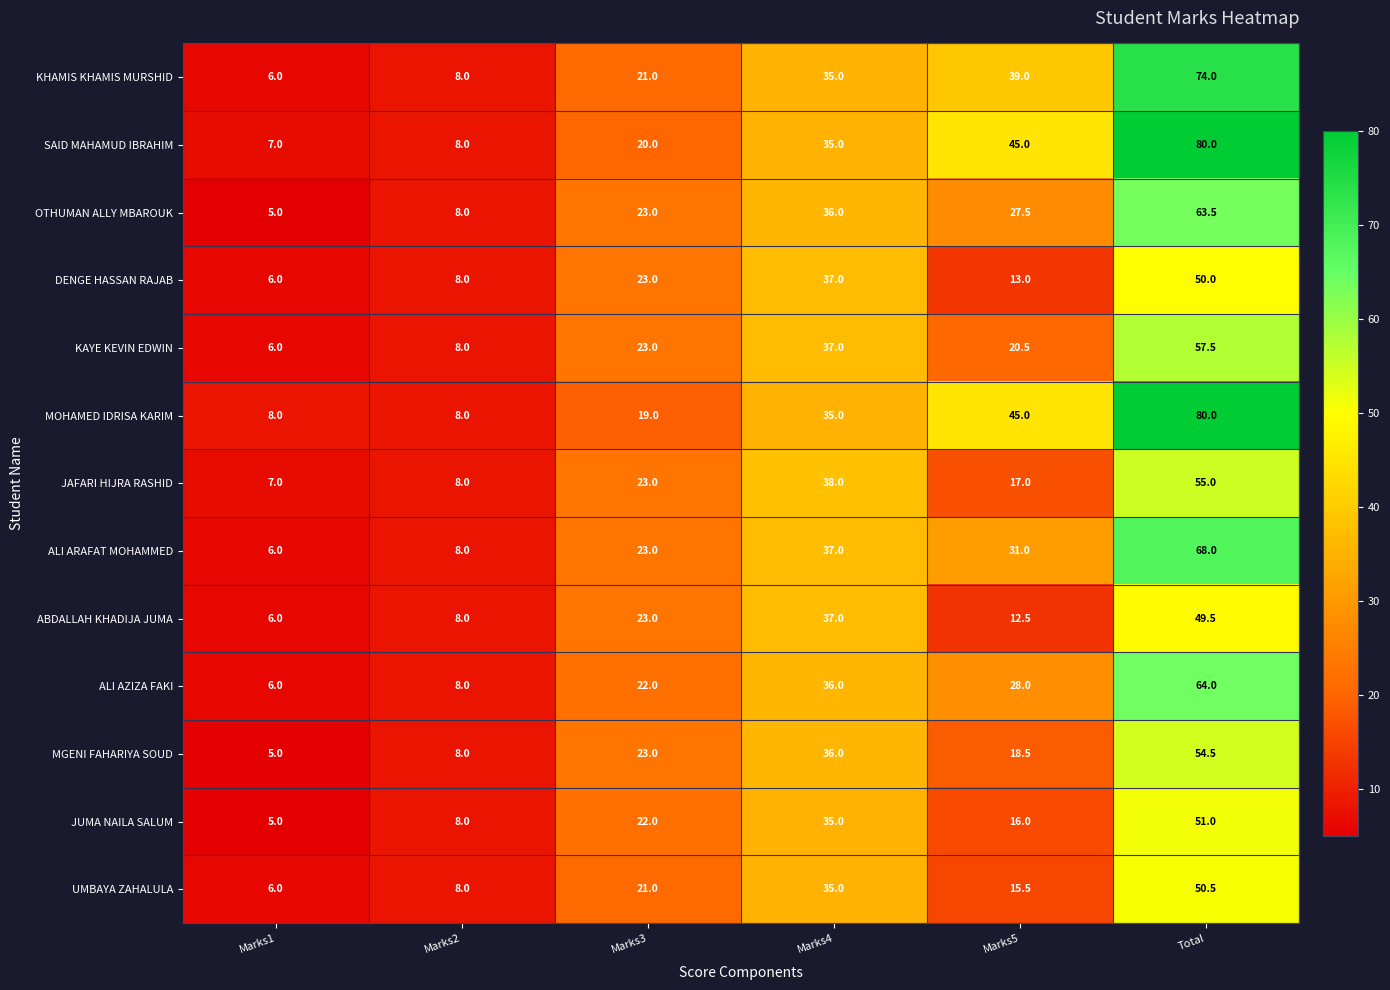

What is the difference between the highest and lowest values at Marks3?

4.0